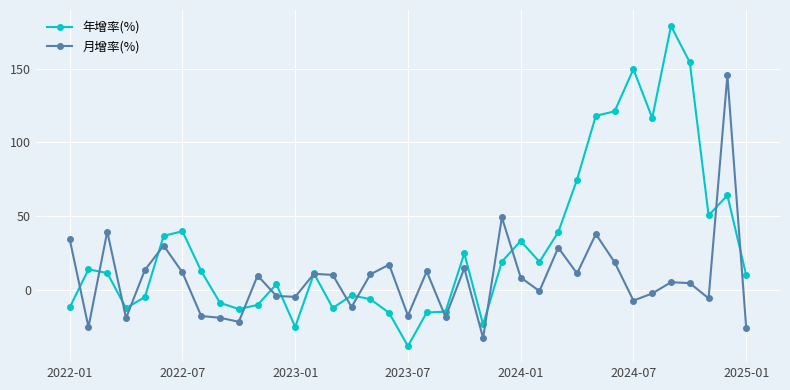

Which series ends up on top after the final intersection of 年增率(%) and 月增率(%)?

年增率(%)